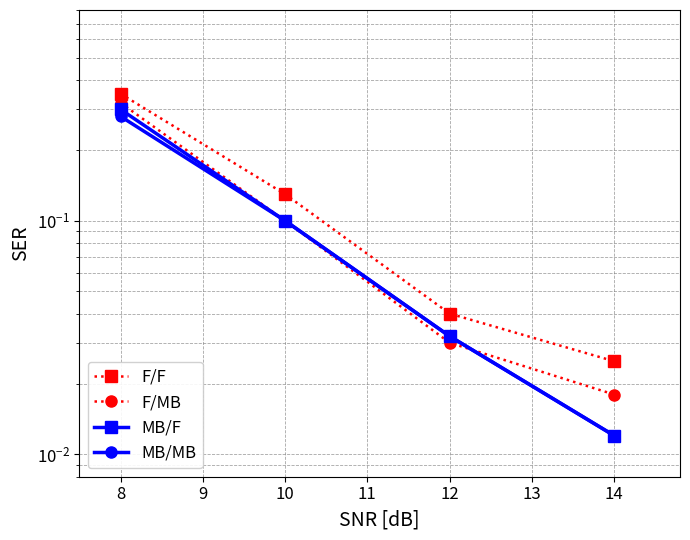

True or false: F/F and MB/F cross at least once.

False